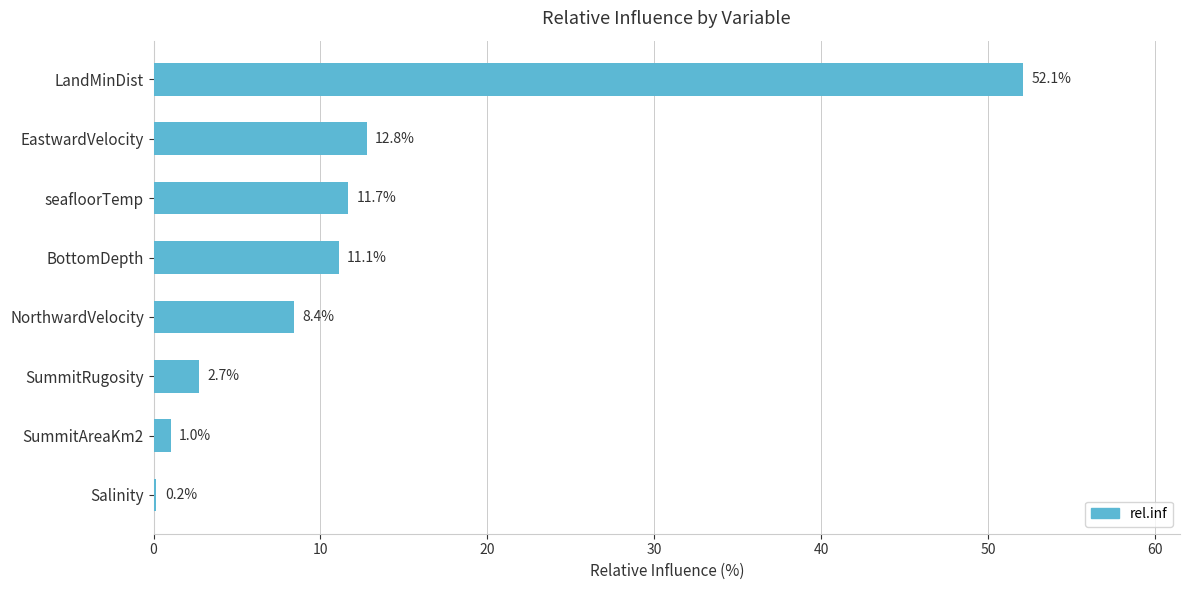

What is the maximum value shown in the chart?

52.1